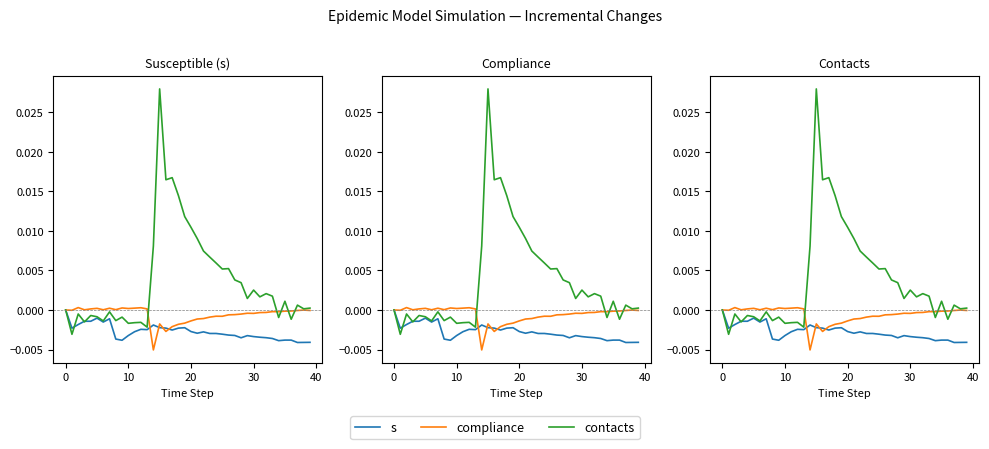

Between 26 and 21, which is larger?

21